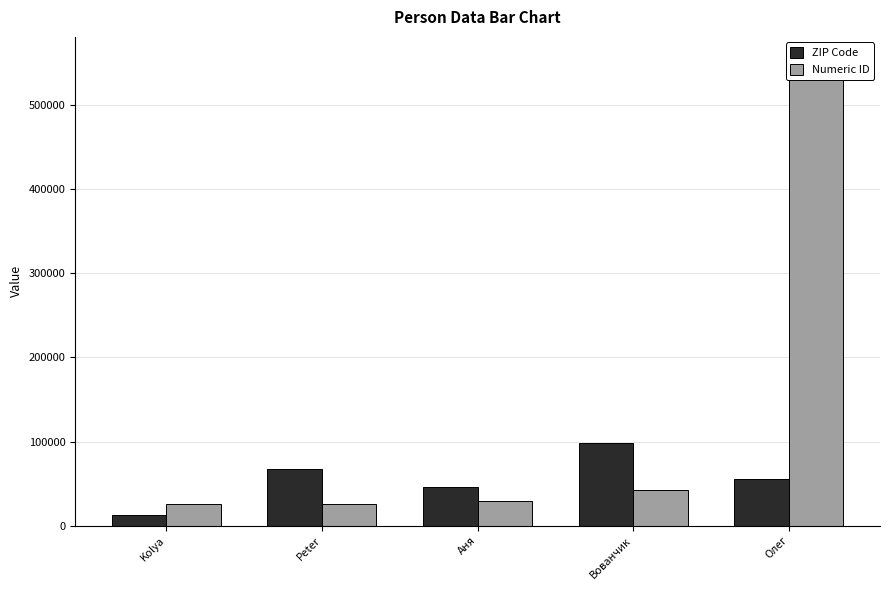

Between Kolya and Аня, which series saw the biggest shift?

ZIP Code